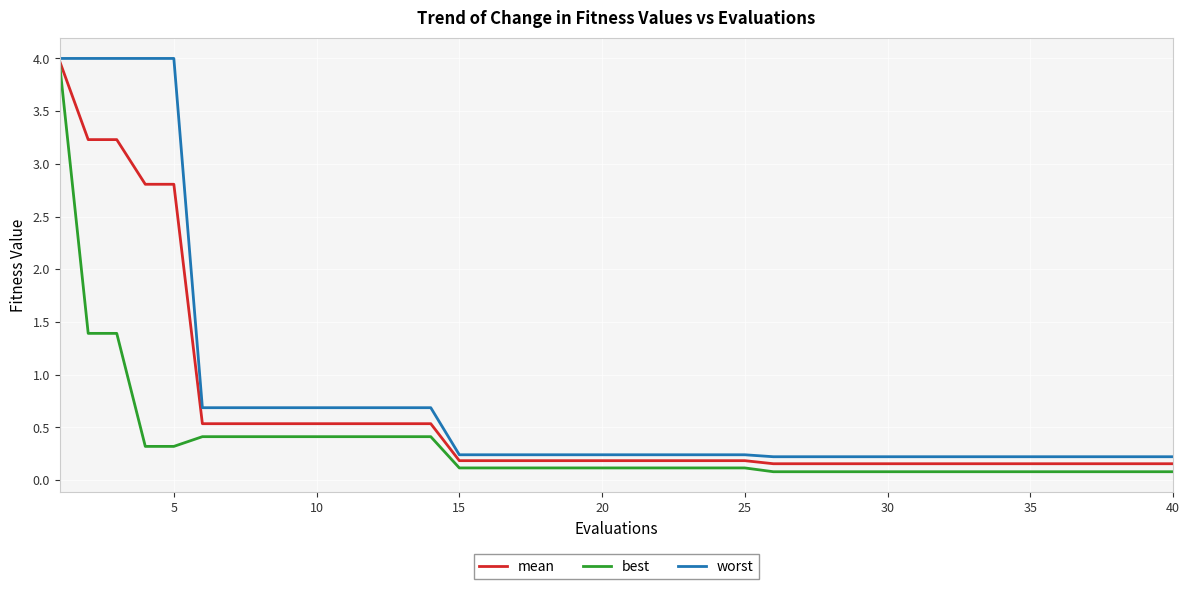

Rank the series by their average value, from lowest to highest.

best, mean, worst